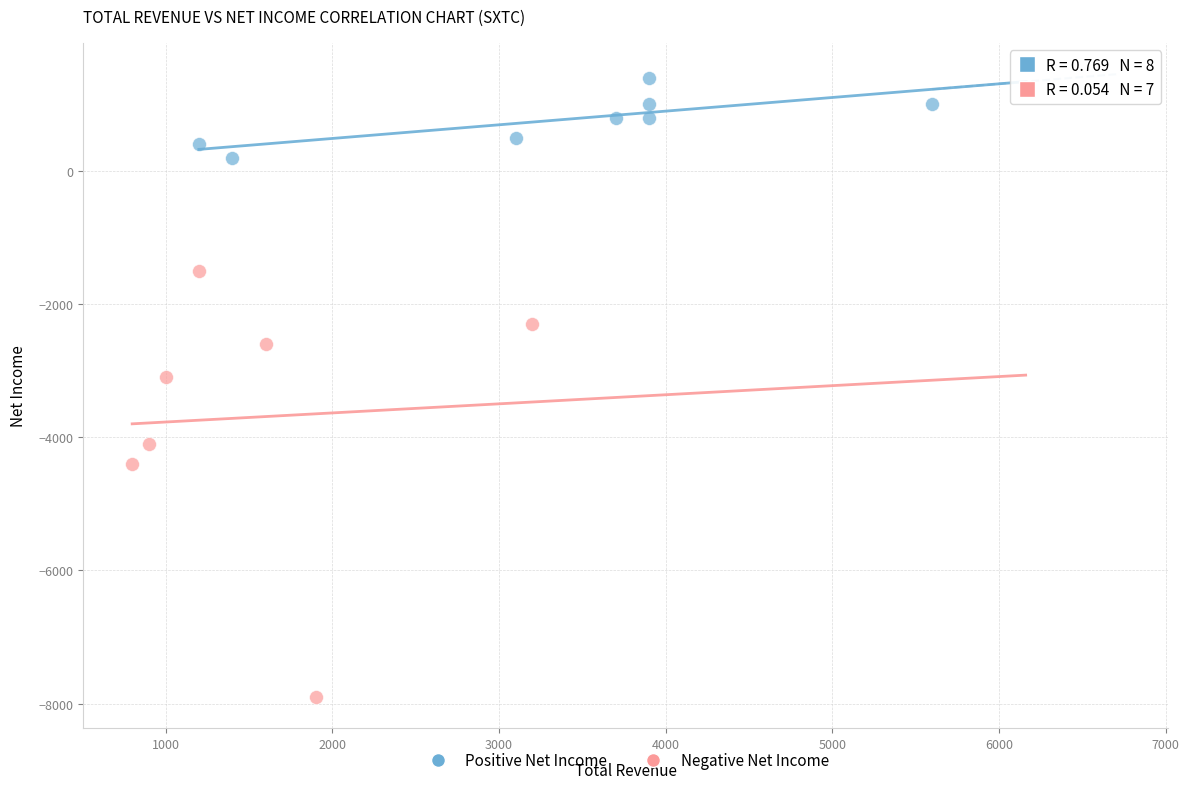

Which series contains the highest Y value?

Positive Net Income